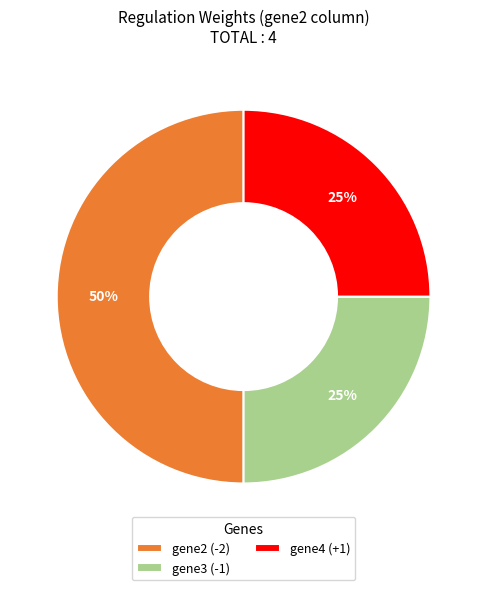

Which has a higher value, gene2 (-2) or gene4 (+1)?

gene2 (-2)